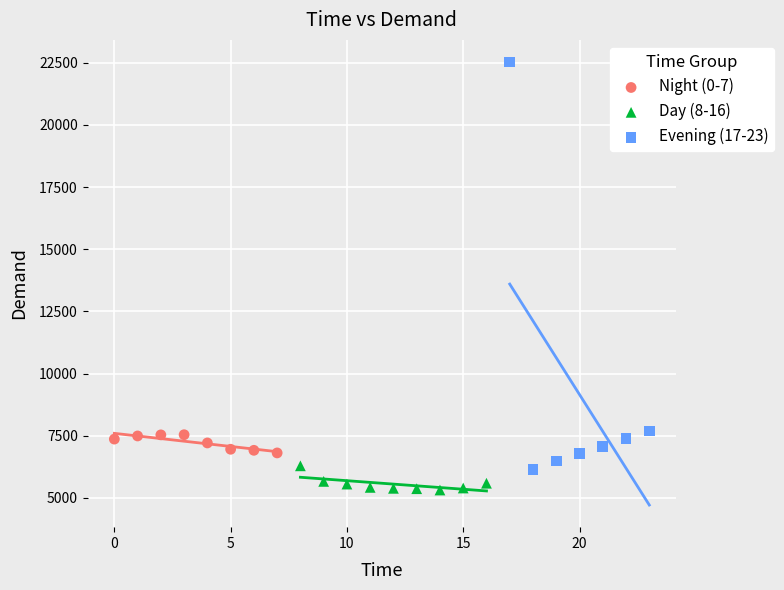

Which series contains the highest Y value?

Evening (17-23)